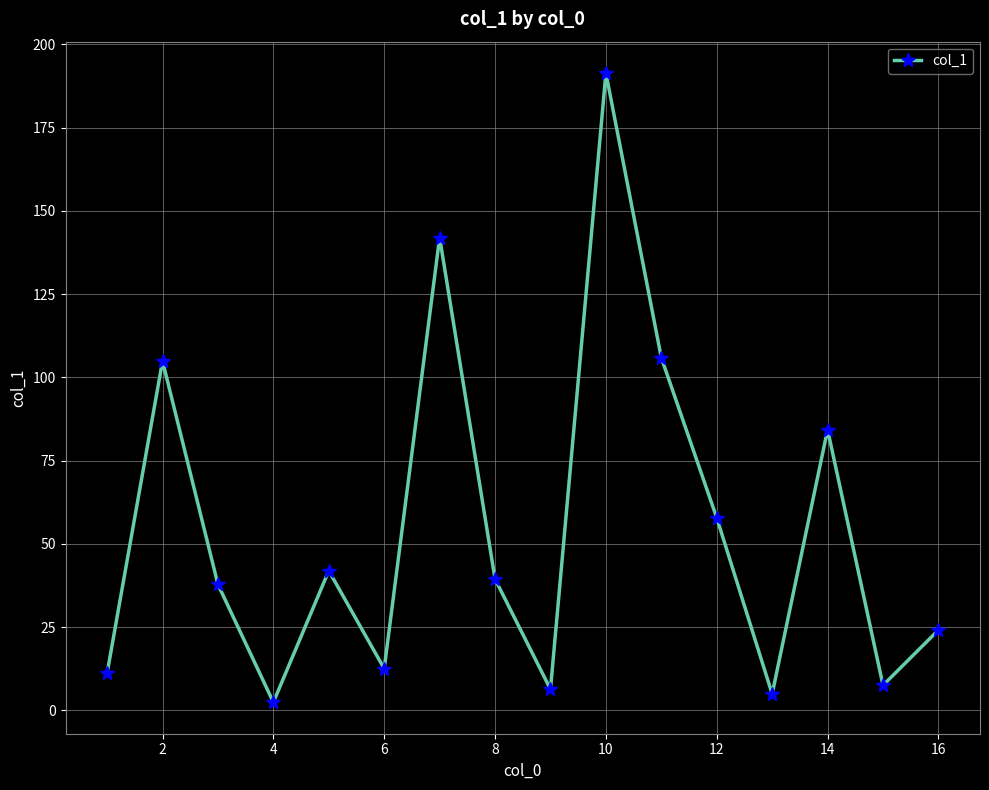

What is the sum of all values?

874.2